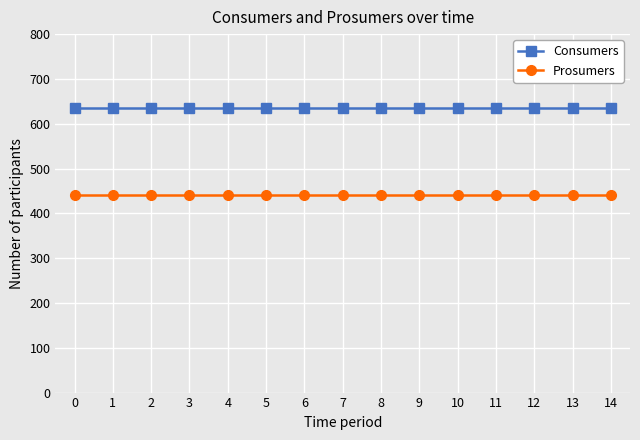

The Consumers series shows 190 at 12. True or false?

False